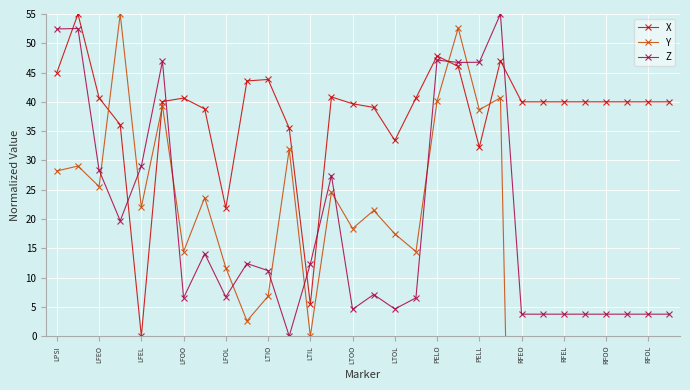

Which series ends up on top after the final intersection of X and Z?

X